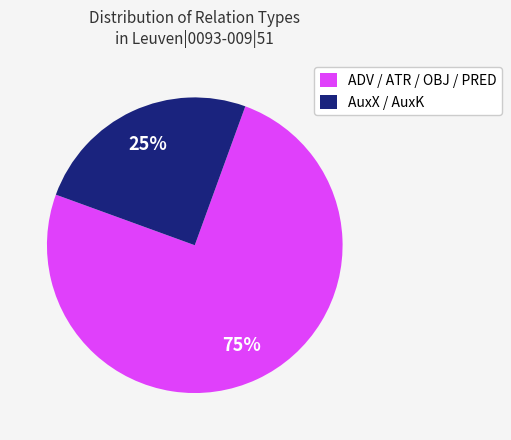

Count the number of slices in the pie.

2